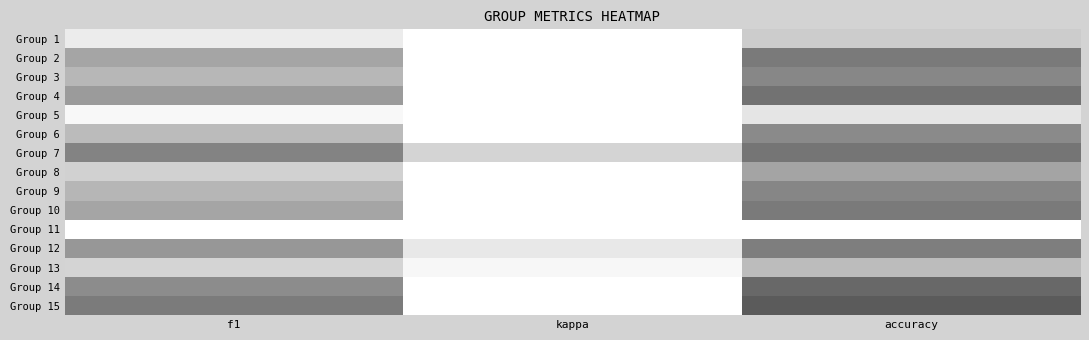

Reading left to right, extract all data points from this chart.

Group 1: f1=0.1	kappa=0.0	accuracy=0.3
Group 2: f1=0.5	kappa=0.0	accuracy=0.6
Group 3: f1=0.4	kappa=0.0	accuracy=0.6
Group 4: f1=0.5	kappa=0.0	accuracy=0.6
Group 5: f1=0.1	kappa=0.0	accuracy=0.2
Group 6: f1=0.4	kappa=0.0	accuracy=0.5
Group 7: f1=0.6	kappa=0.3	accuracy=0.6
Group 8: f1=0.3	kappa=0.0	accuracy=0.5
Group 9: f1=0.4	kappa=0.0	accuracy=0.6
Group 10: f1=0.5	kappa=0.0	accuracy=0.6
Group 11: f1=0.0	kappa=0.0	accuracy=0.0
Group 12: f1=0.5	kappa=0.2	accuracy=0.6
Group 13: f1=0.3	kappa=0.1	accuracy=0.4
Group 14: f1=0.5	kappa=0.0	accuracy=0.7
Group 15: f1=0.6	kappa=0.0	accuracy=0.7